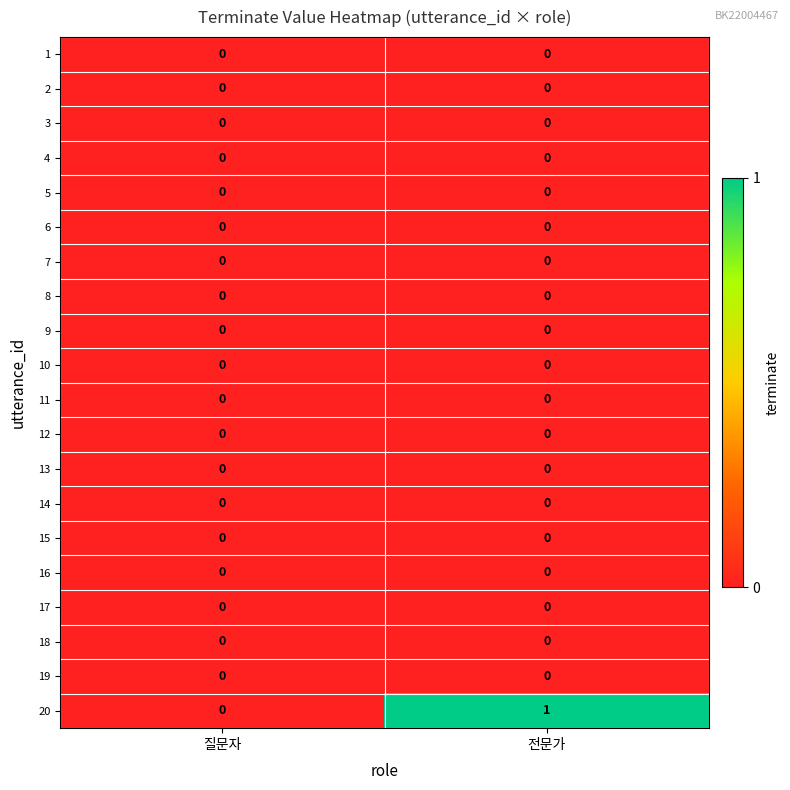

Between 질문자 and 전문가, which series saw the biggest shift?

20